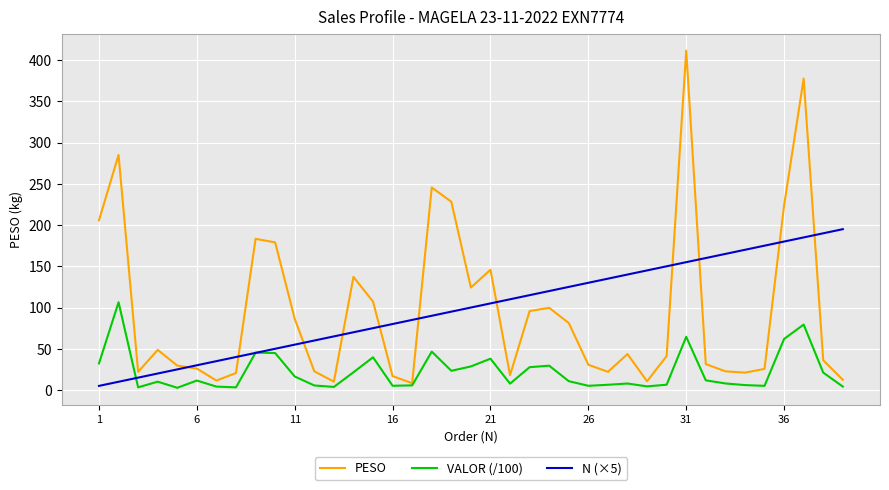

Rank the series by their maximum value, from lowest to highest.

VALOR (/100), N (×5), PESO